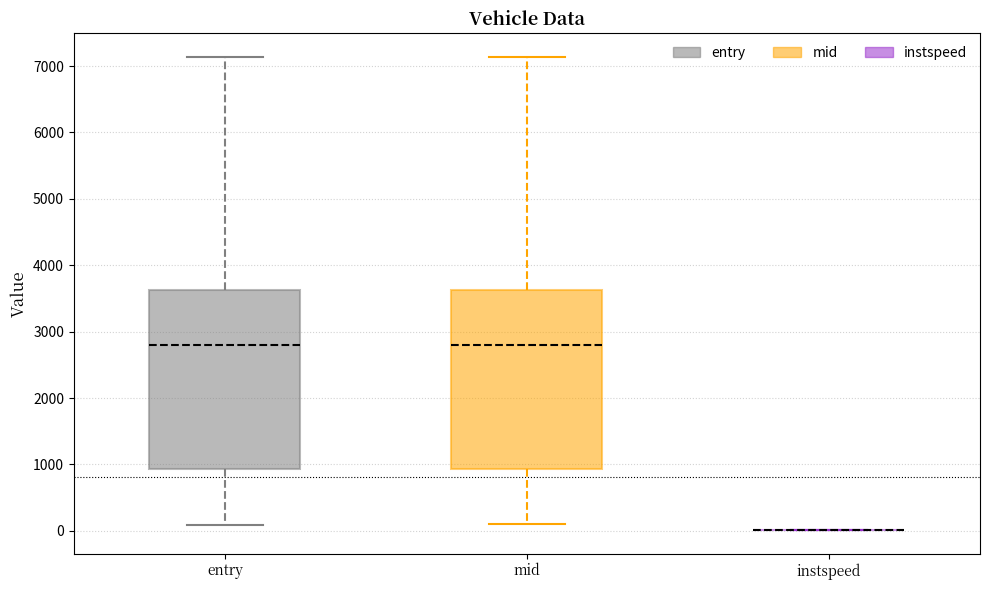

Reading left to right, transcribe this box plot: for each box, give where its median line is, the range the box spans, and where its two whiskers end, as read against the y-axis. The values are not printed on the chart, so give them approximately, as read against the axis.

entry: median 2800, box 900 to 3600, whiskers 100 to 7100
mid: median 2800, box 900 to 3600, whiskers 100 to 7100
instspeed: box collapsed to a line at 0, whiskers 0 to 0